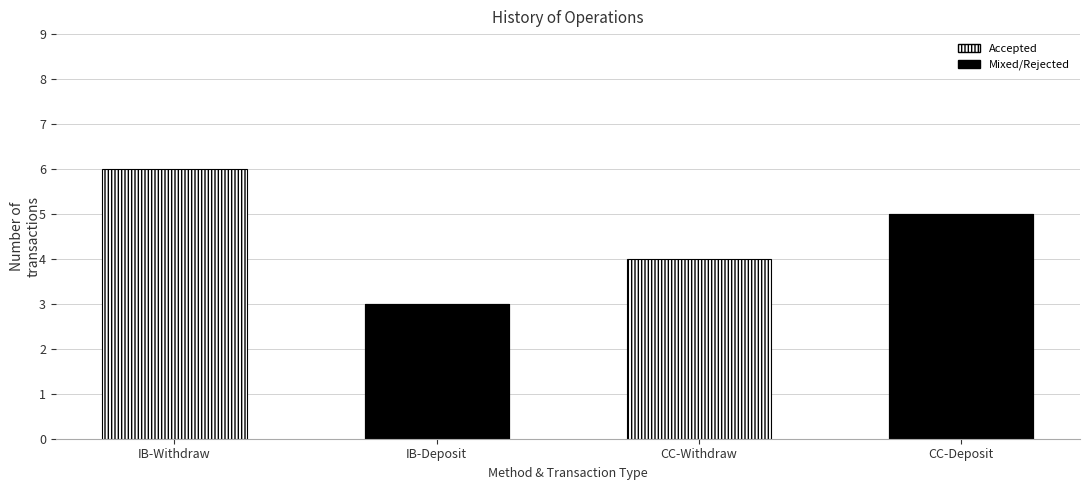

List the labels in order of value, smallest first.

IB-Deposit, CC-Withdraw, CC-Deposit, IB-Withdraw